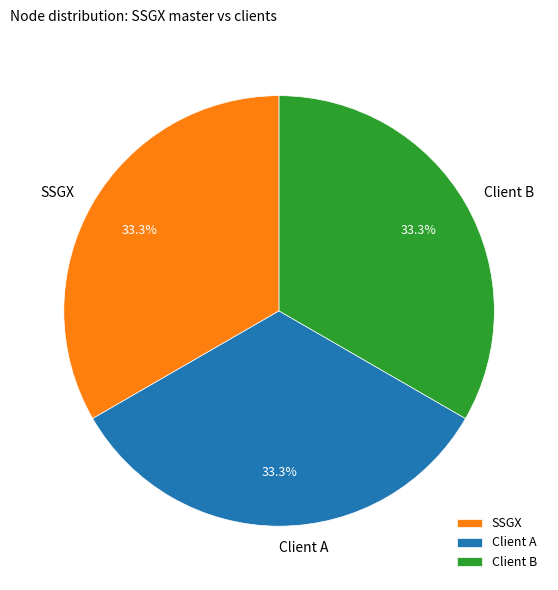

Count the number of slices in the pie.

3